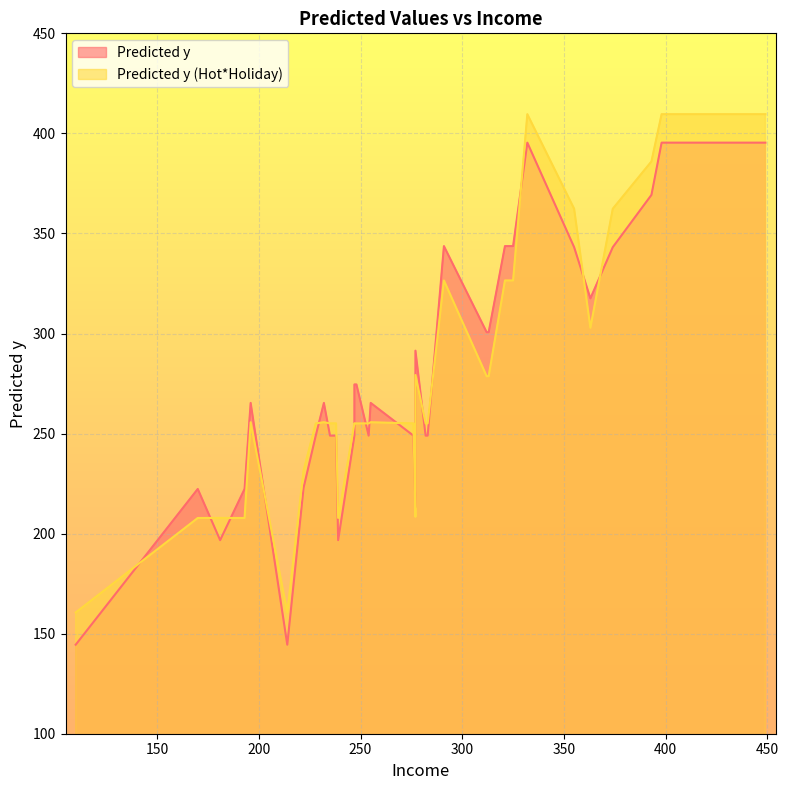

What is the average value of the Predicted y series?

279.4